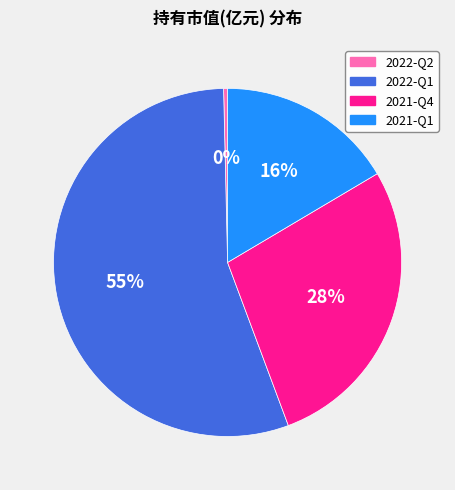

Which slice is the smallest?

2022-Q2